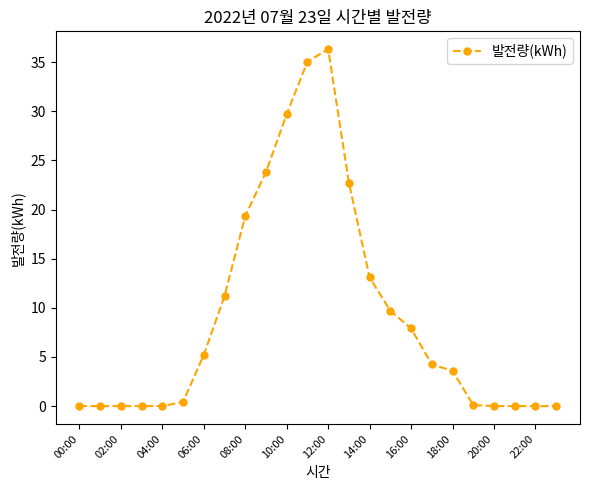

What is the sum of all values?

222.5